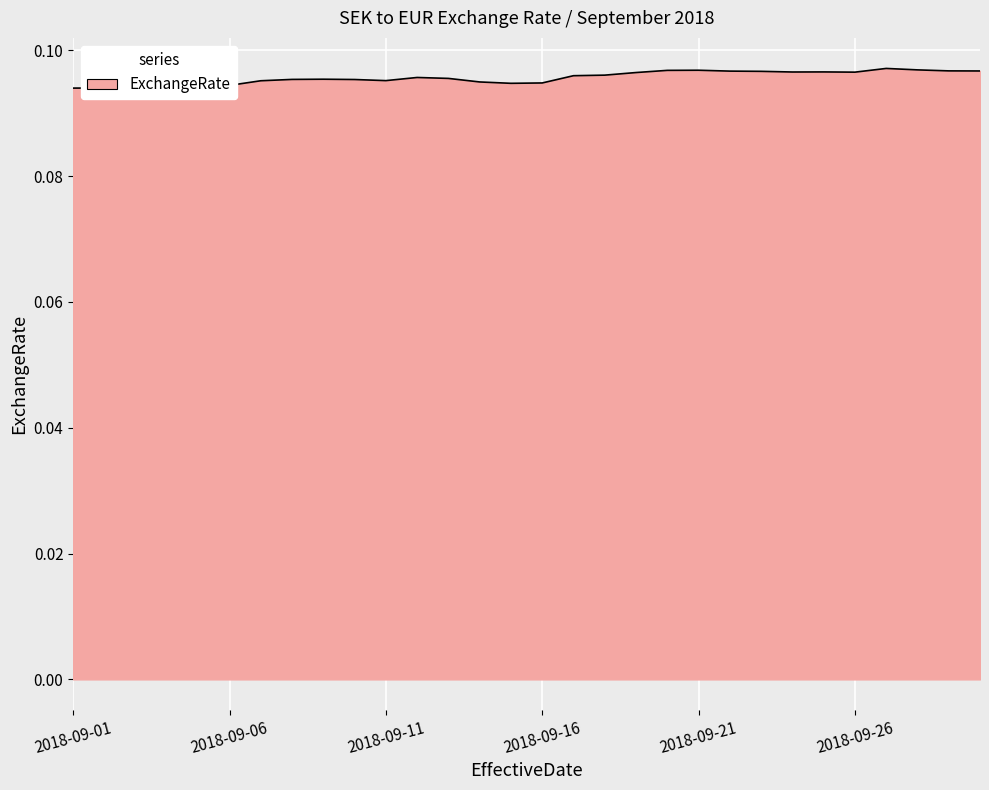

Reading left to right, list all the values displayed in this chart.

2018-09-01=0.1	2018-09-02=0.1	2018-09-03=0.1	2018-09-04=0.1	2018-09-05=0.1	2018-09-06=0.1	2018-09-07=0.1	2018-09-08=0.1	2018-09-09=0.1	2018-09-10=0.1	2018-09-11=0.1	2018-09-12=0.1	2018-09-13=0.1	2018-09-14=0.1	2018-09-15=0.1	2018-09-16=0.1	2018-09-17=0.1	2018-09-18=0.1	2018-09-19=0.1	2018-09-20=0.1	2018-09-21=0.1	2018-09-22=0.1	2018-09-23=0.1	2018-09-24=0.1	2018-09-25=0.1	2018-09-26=0.1	2018-09-27=0.1	2018-09-28=0.1	2018-09-29=0.1	2018-09-30=0.1